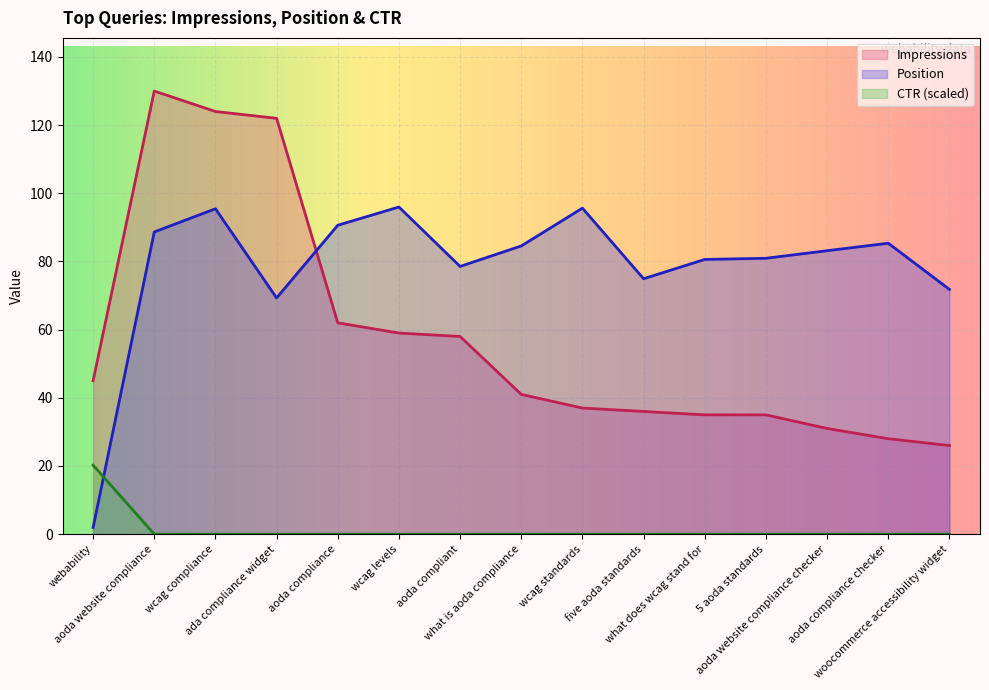

What is the difference between the maximum and minimum values in the Impressions series?

104.0